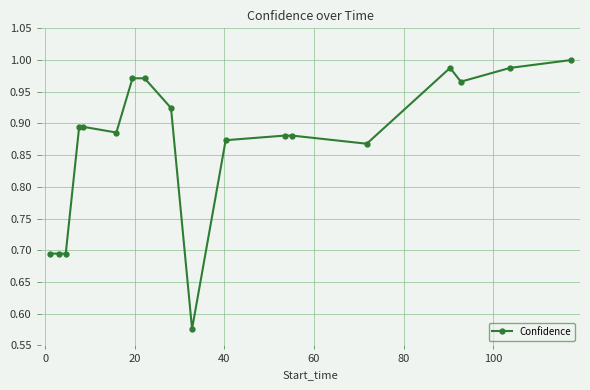

What is the difference between the maximum and minimum values?

0.4